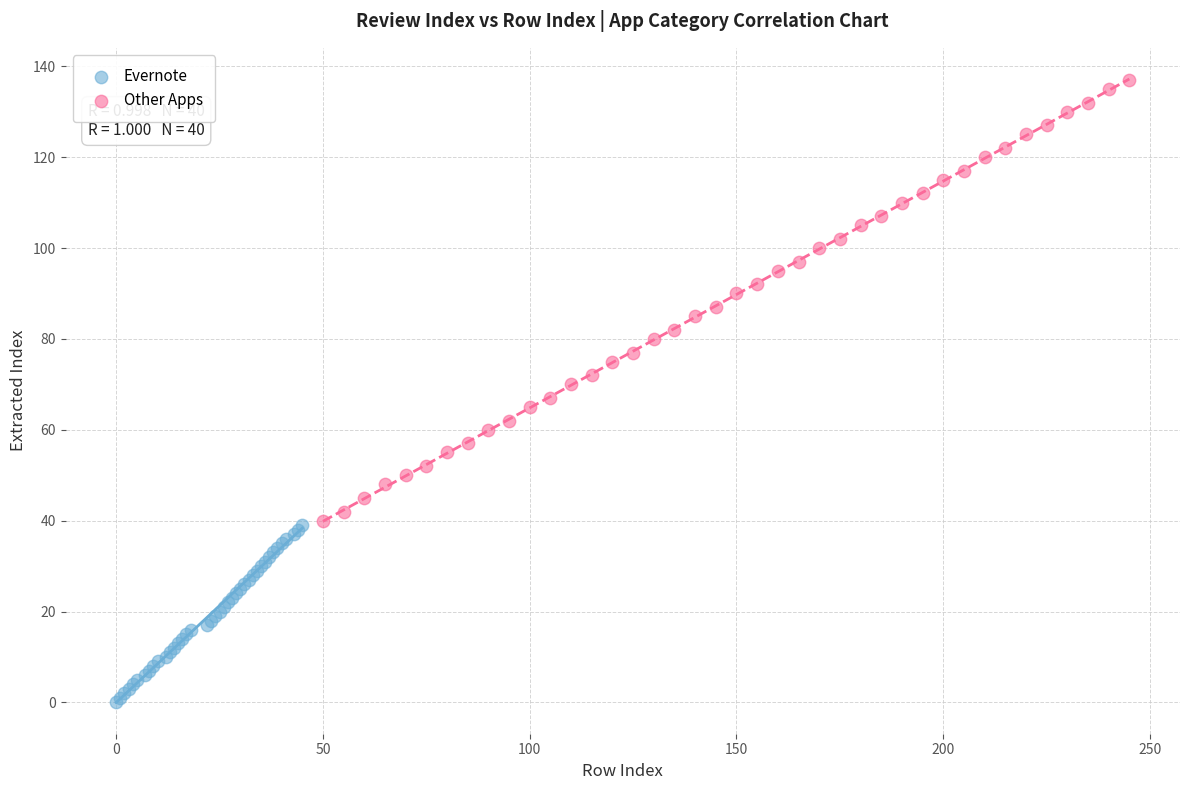

Which series reaches the minimum Y coordinate?

Evernote